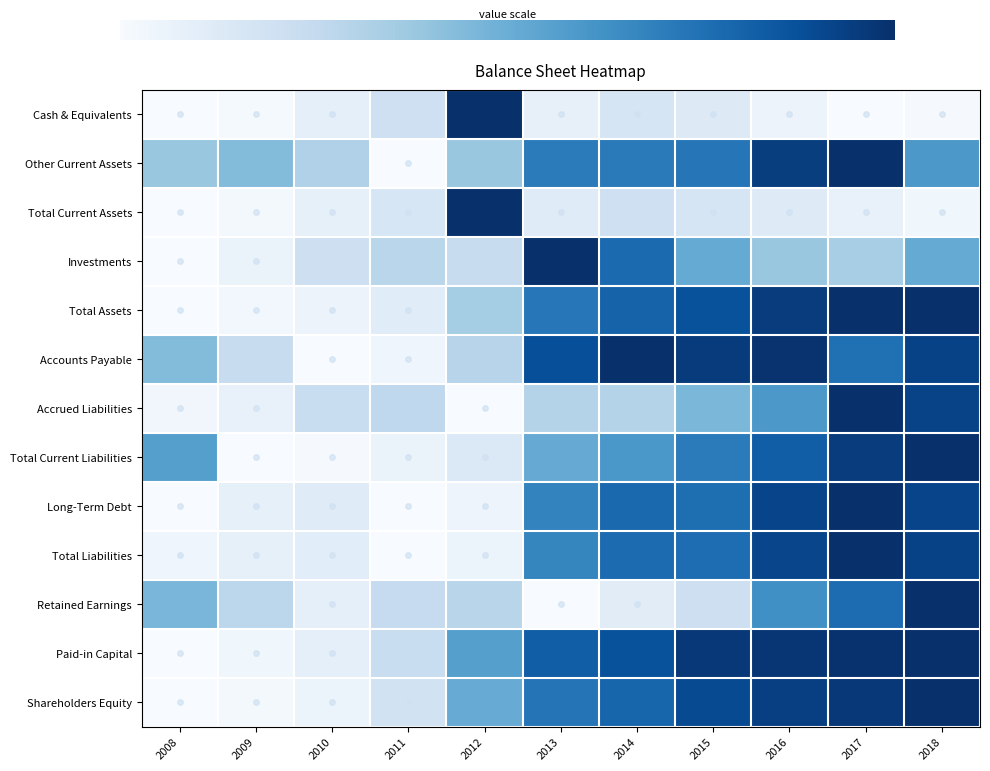

At which category is the sum across all series the highest?

2018